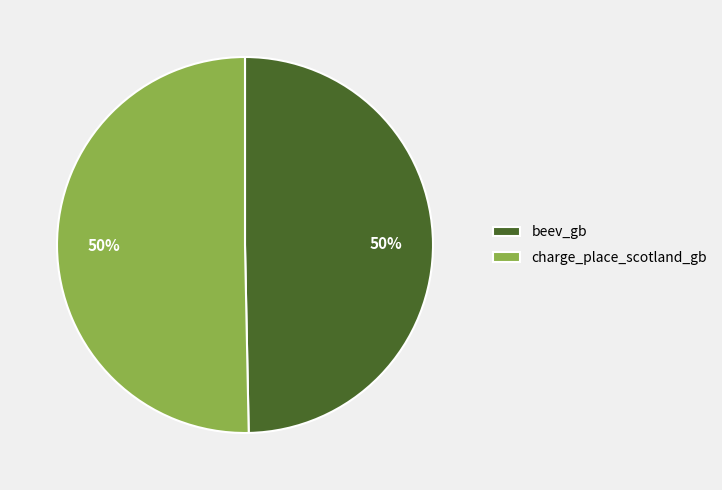

How many slices are in this pie chart?

2